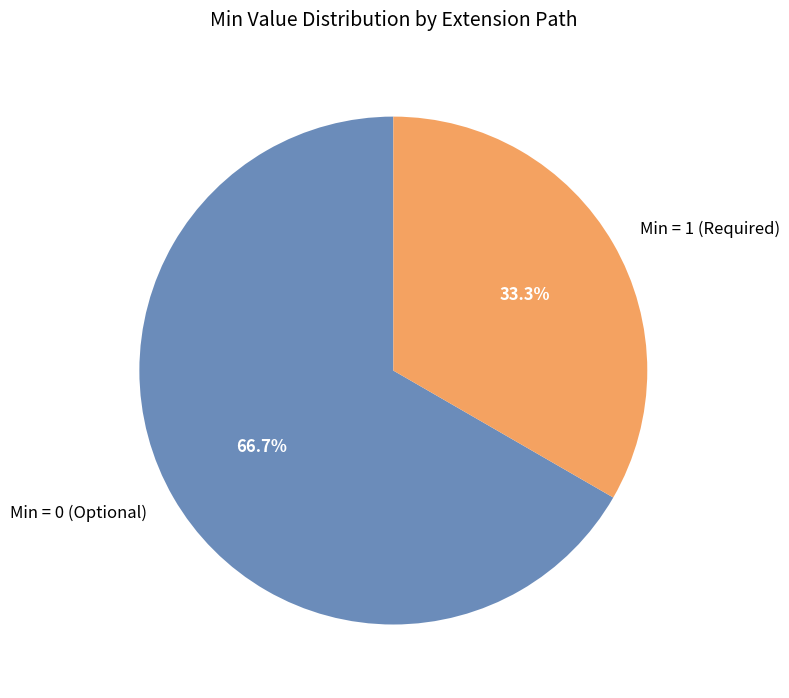

What percentage do Min = 1 (Required) and Min = 0 (Optional) together represent?

100.0%